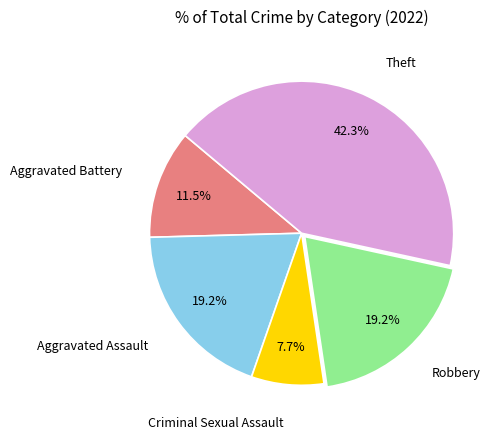

Is there a majority slice in this chart?

No